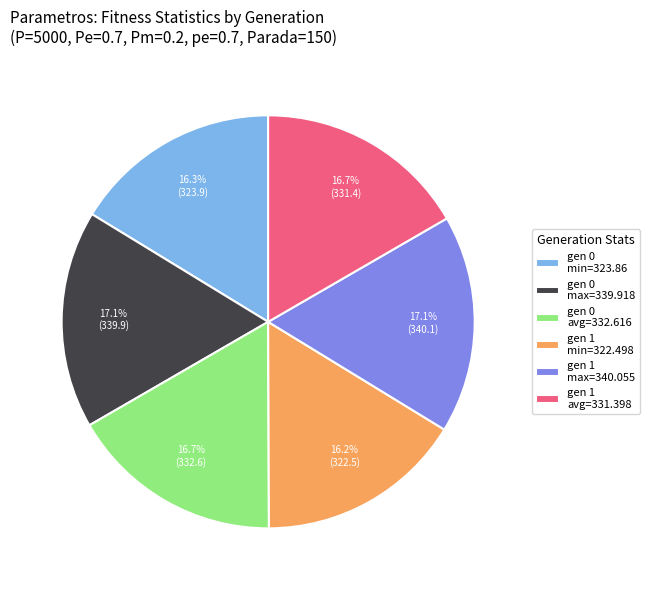

What is the ratio of the value at gen 1 min=322.498 to the value at gen 0 max=339.918?

0.9